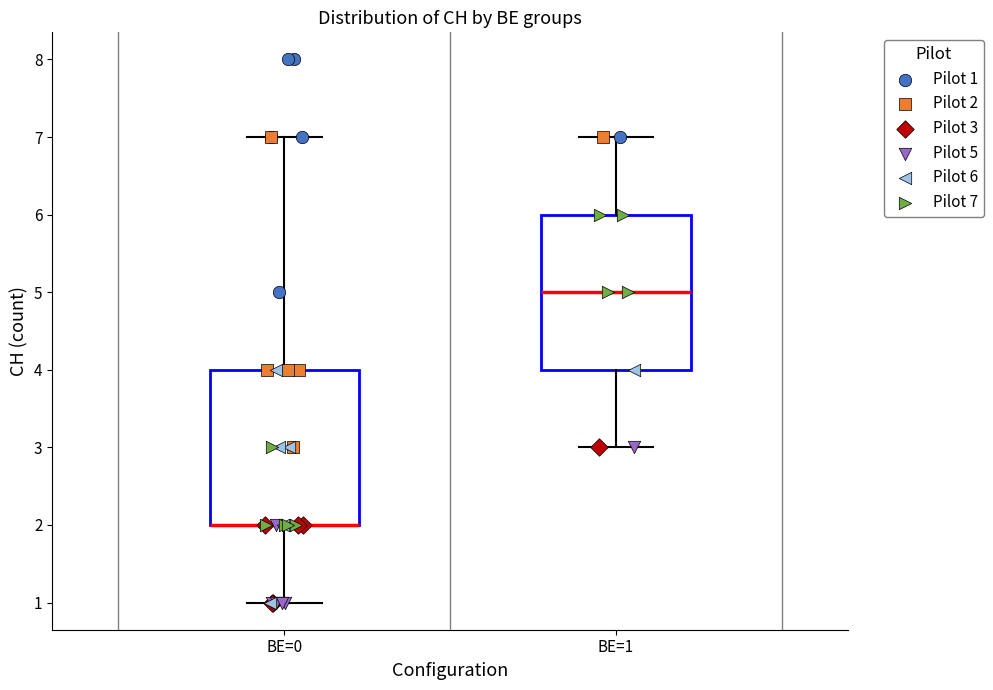

Reading left to right, read every box against the y-axis: the position of its median line, the range the box covers, and the ends of its whiskers. The values are not printed on the chart, so give them approximately, as read against the axis.

BE=0: median 2 (drawn on the box's lower edge), box 2 to 4, whiskers 1 to 7
BE=1: median 5, box 4 to 6, whiskers 3 to 7